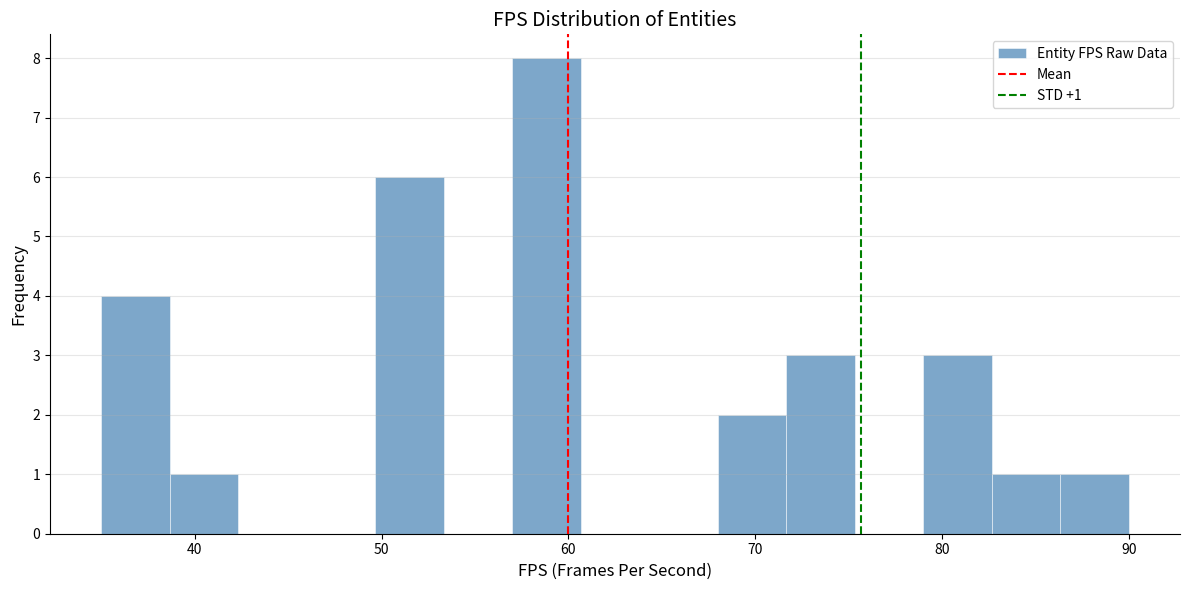

Read against the x-axis, roughly where is the centre of the tallest bar?

59